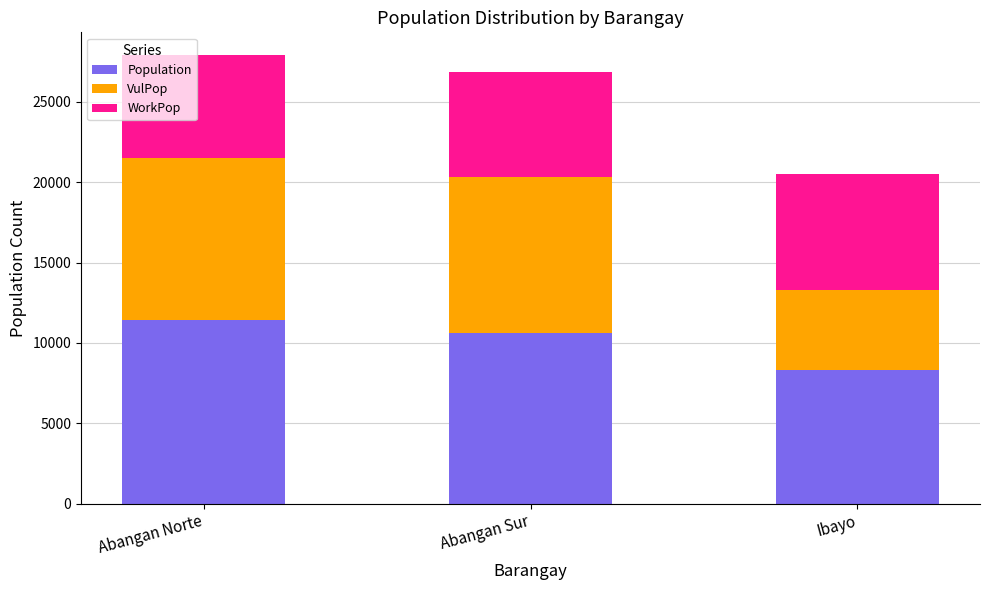

What is the minimum value for Population?

8310